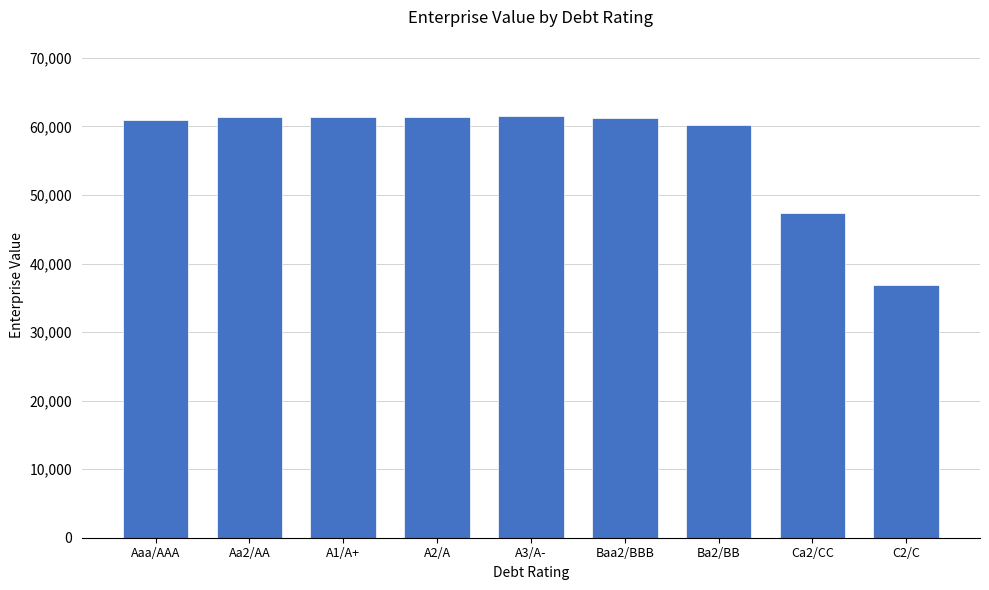

What is the label of the 3rd bar from the right?

Ba2/BB